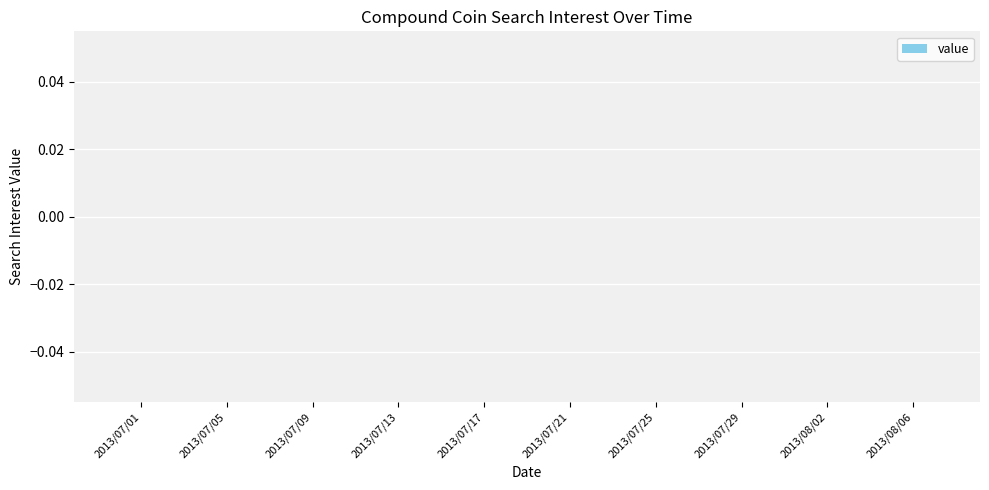

Where is the data nearest to the value 47?

2013/07/11